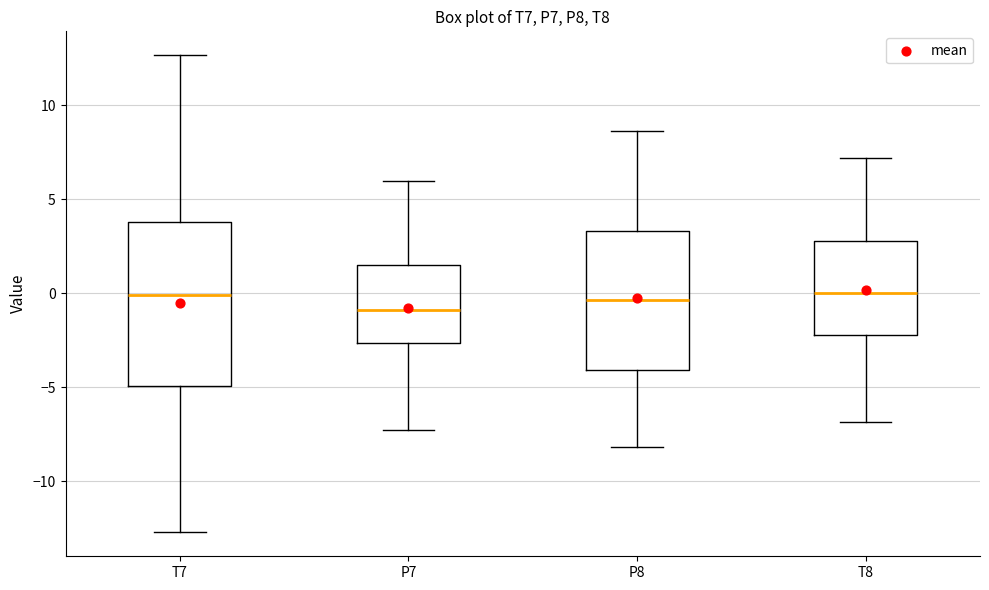

Reading left to right, read every box against the y-axis: the position of its median line, the range the box covers, and the ends of its whiskers. The values are not printed on the chart, so give them approximately, as read against the axis.

T7: median 0.0, box -5.0 to 4.0, whiskers -12.5 to 12.5
P7: median -1.0, box -2.5 to 1.5, whiskers -7.5 to 6.0
P8: median -0.5, box -4.0 to 3.5, whiskers -8.0 to 8.5
T8: median 0.0, box -2.0 to 3.0, whiskers -7.0 to 7.0